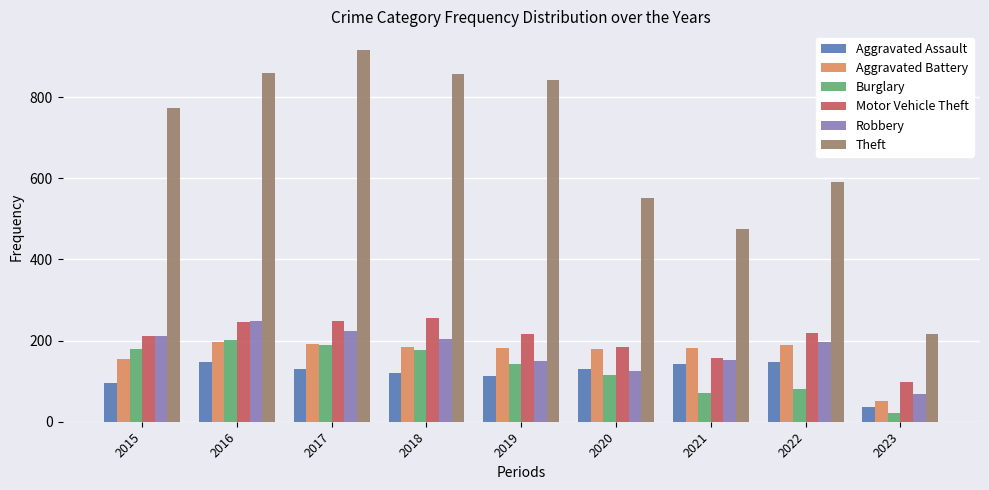

Between 2017 and 2022, which series saw the biggest shift?

Theft